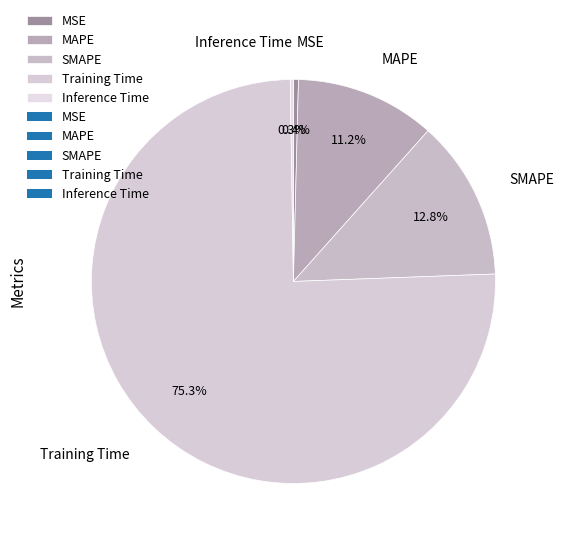

Does Training Time represent more than half of the total?

Yes